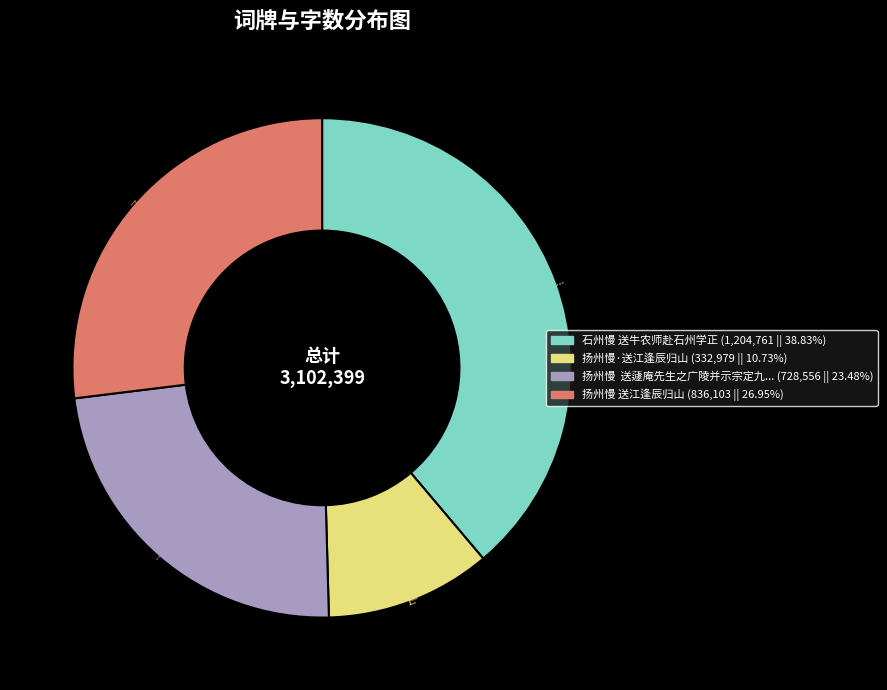

Does any single category account for the majority?

No